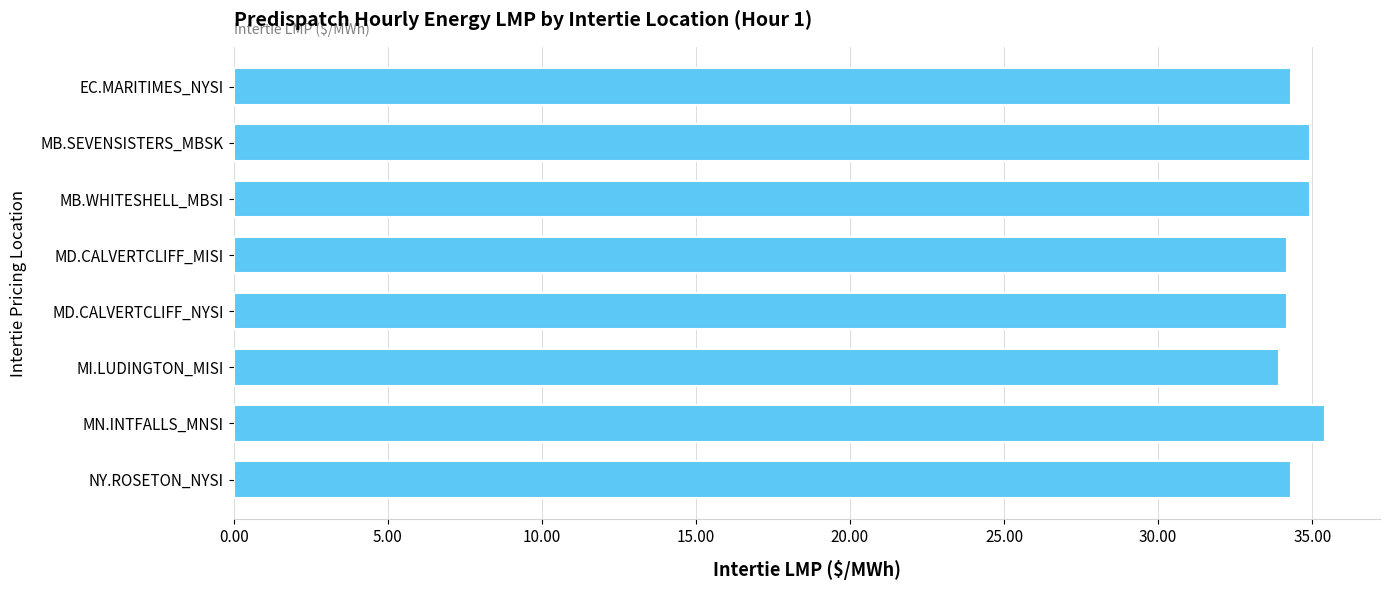

True or false: the data shows 11.1 at MN.INTFALLS_MNSI.

False